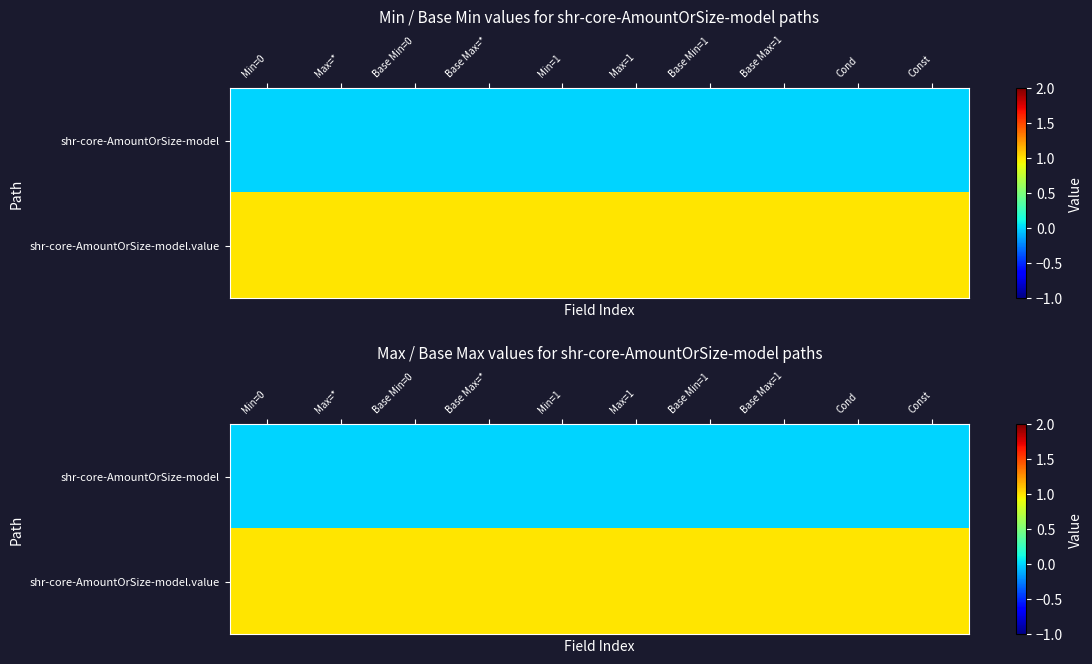

What is the total value across all series at Min=1?

1